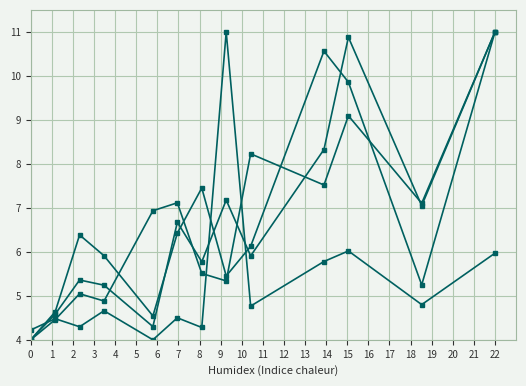

How many distinct data groups are displayed?

4